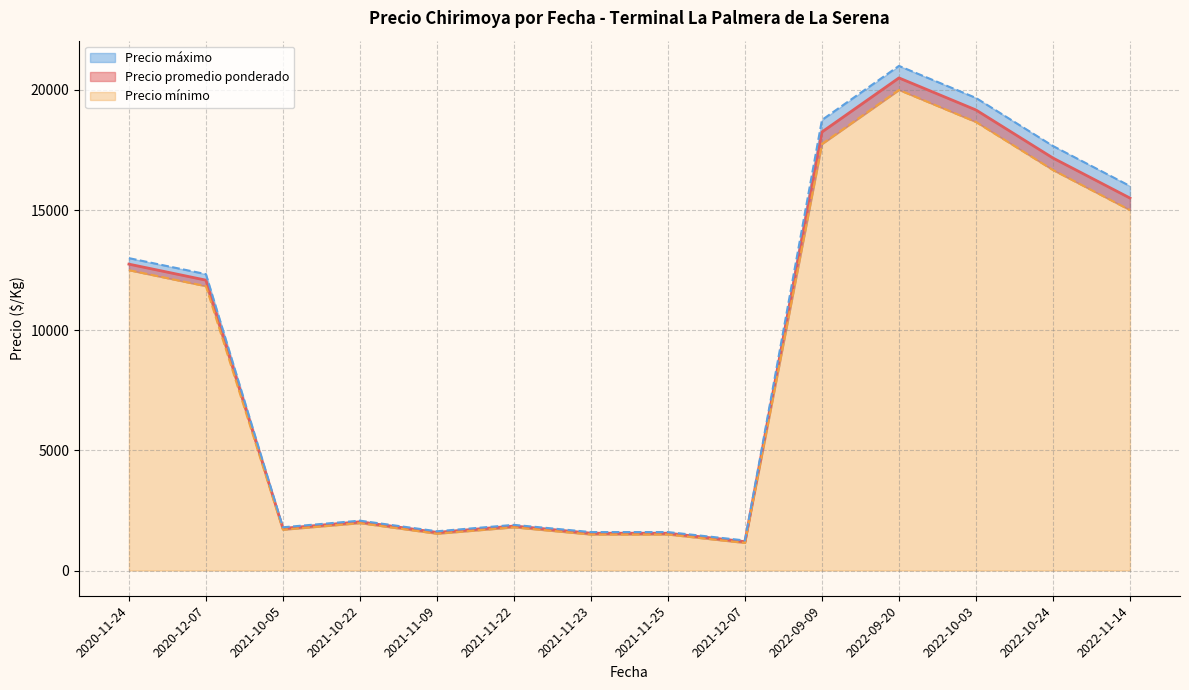

Does the chart display data point markers on the line(s)?

No